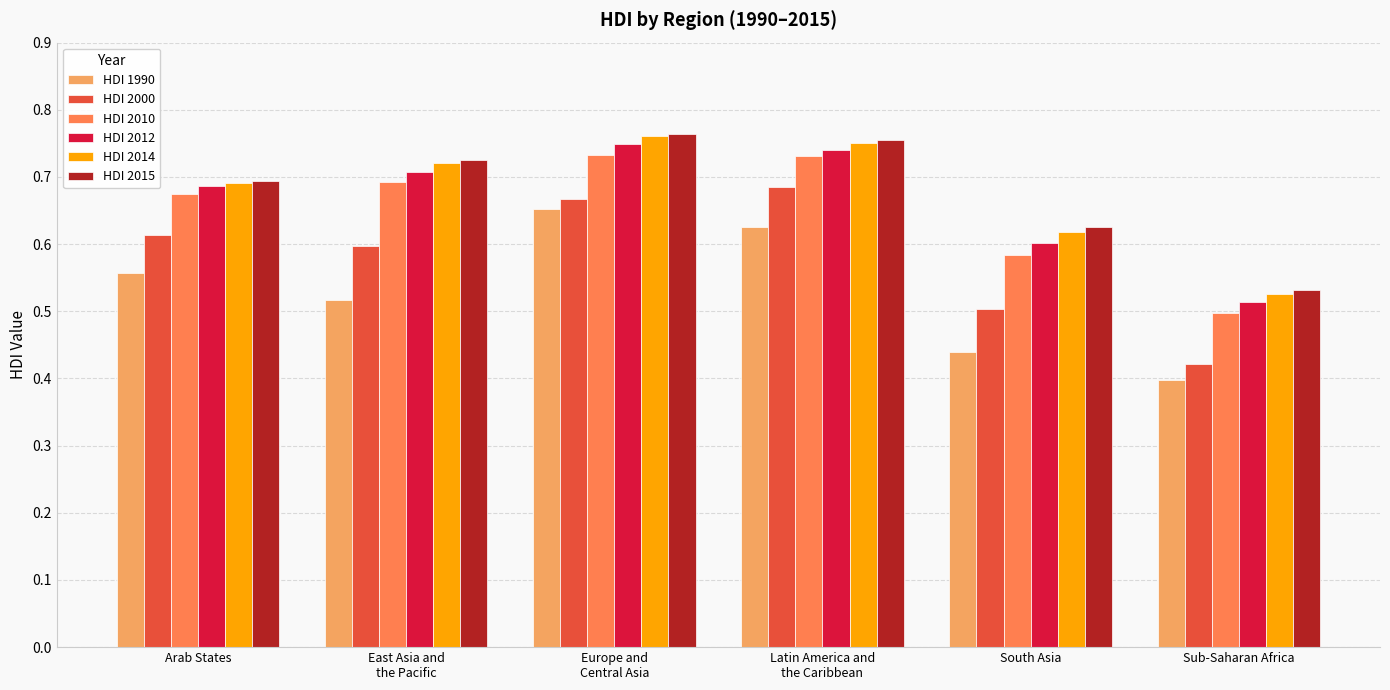

How many HDI 2014 values are between 0 and 1?

6